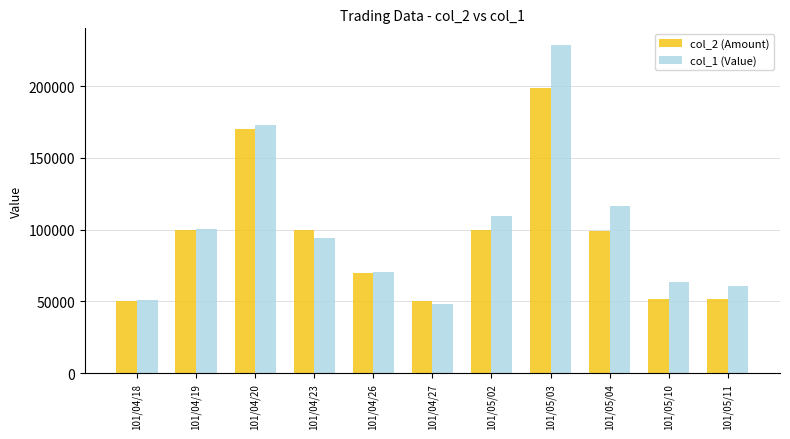

Reading left to right, what are all the values shown in this chart?

col_2 (Amount): 101/04/18=50000	101/04/19=100000	101/04/20=170000	101/04/23=100000	101/04/26=70000	101/04/27=50000	101/05/02=100000	101/05/03=199000	101/05/04=99000	101/05/10=52000	101/05/11=52000
col_1 (Value): 101/04/18=51000	101/04/19=100500	101/04/20=172700	101/04/23=94000	101/04/26=70800	101/04/27=48500	101/05/02=109500	101/05/03=228820	101/05/04=116820	101/05/10=63440	101/05/11=60720